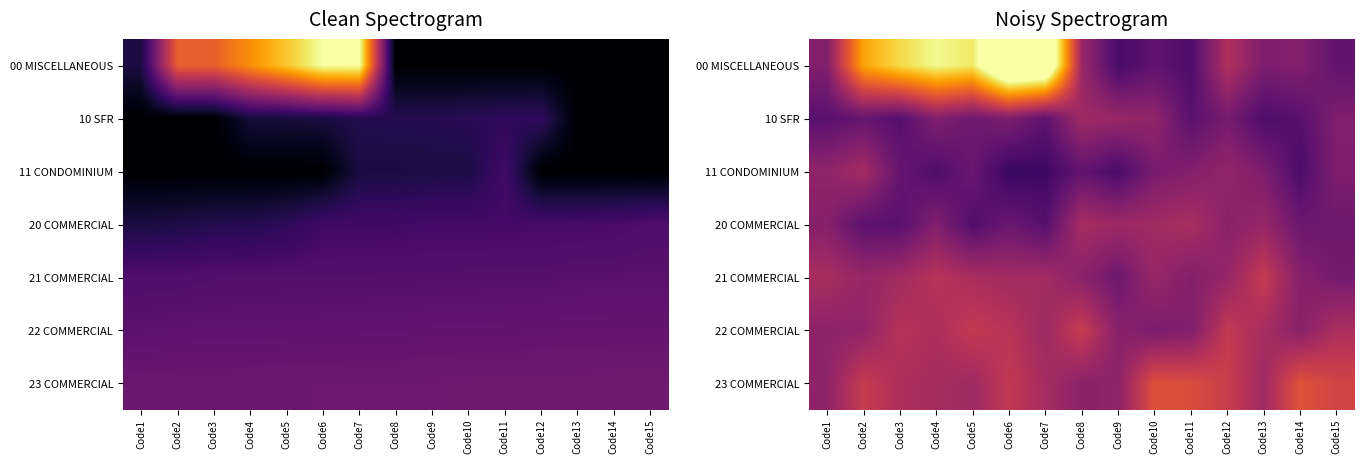

Rank the categories by 22 COMMERCIAL value from lowest to highest.

Code10, Code11, Code9, Code14, Code1, Code2, Code7, Code13, Code4, Code15, Code3, Code6, Code12, Code5, Code8